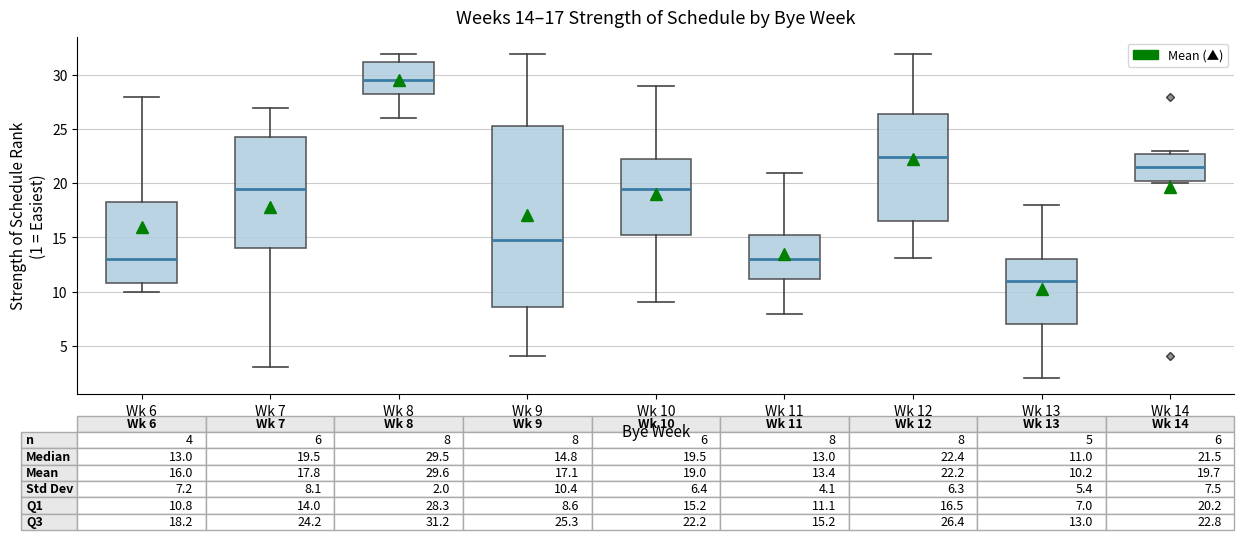

Which box is the tallest, from its lower edge to its upper edge?

Wk 9